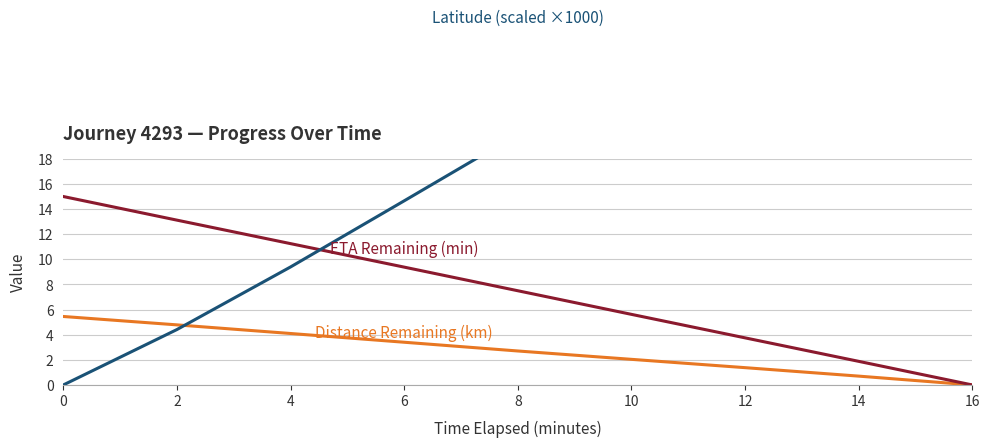

Does the chart display data point markers on the line(s)?

No